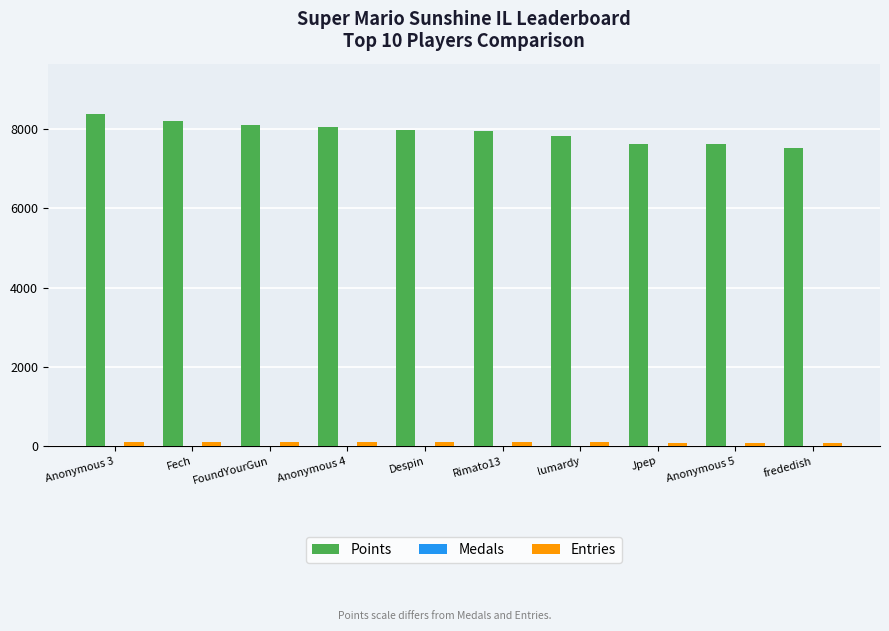

Which category has the highest value in the Points series?

Anonymous 3